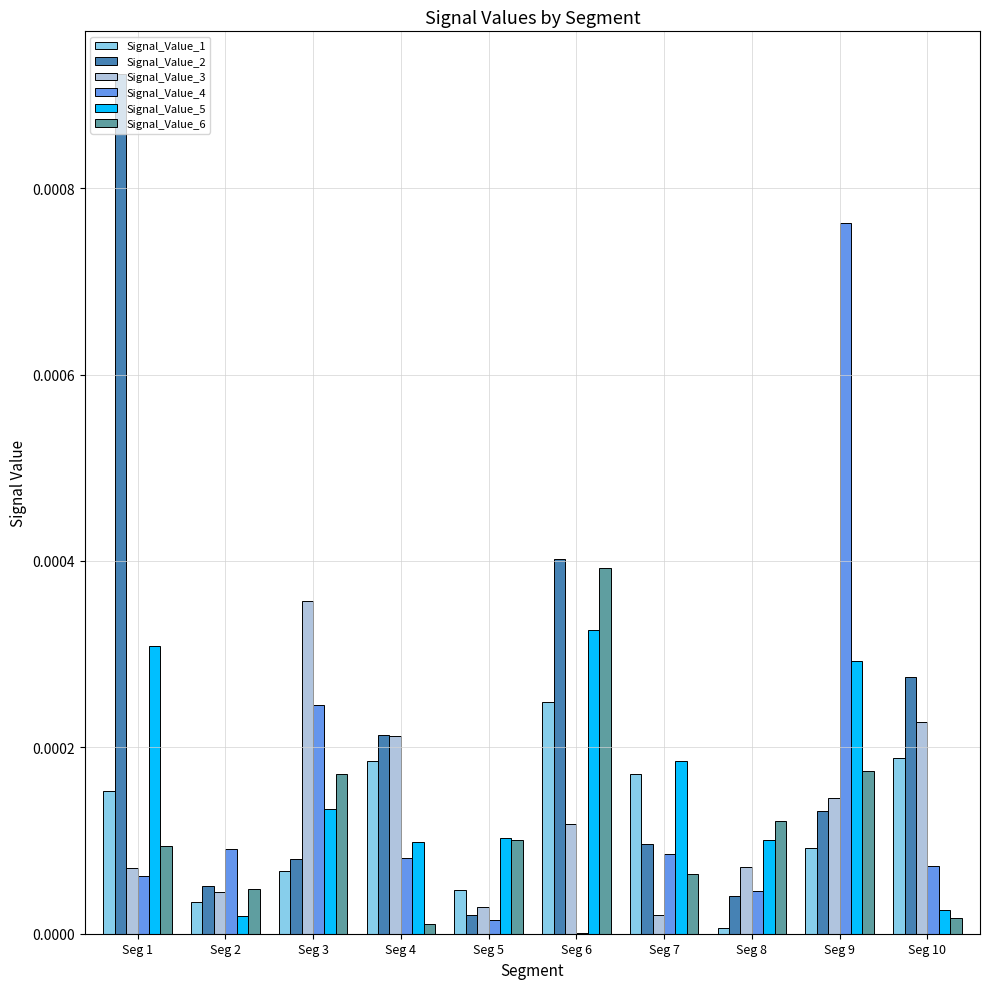

The Signal_Value_6 series shows 0.0 at Seg 6. True or false?

True